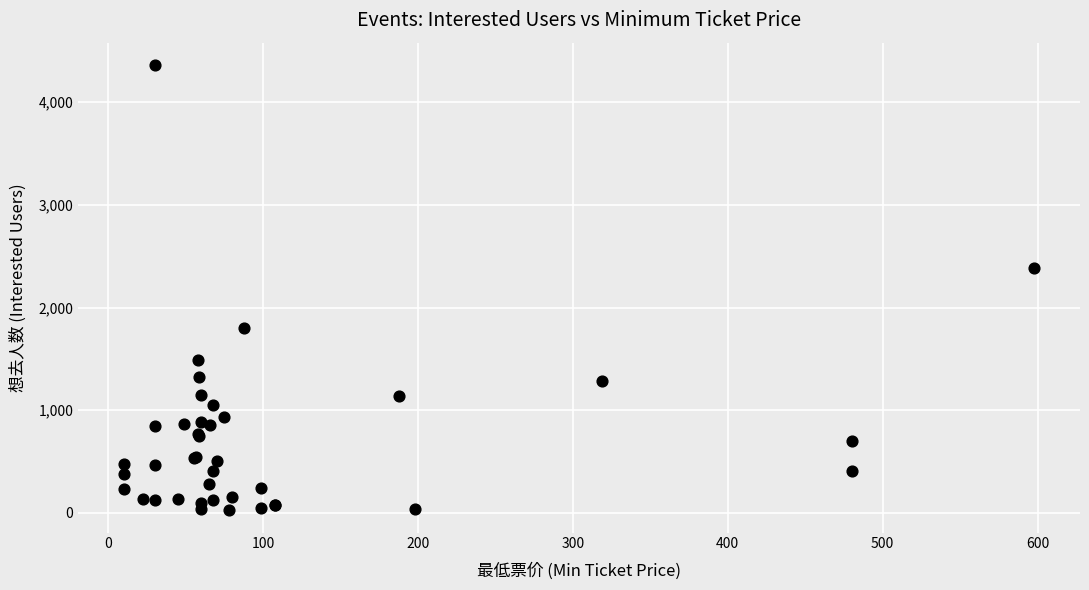

What Y value in the scatter plot is closest to 2193?

2381